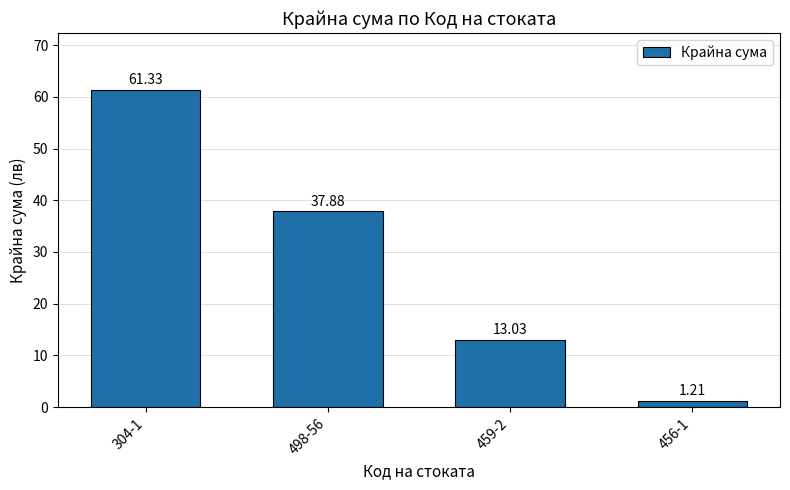

How many bars are there in total?

4